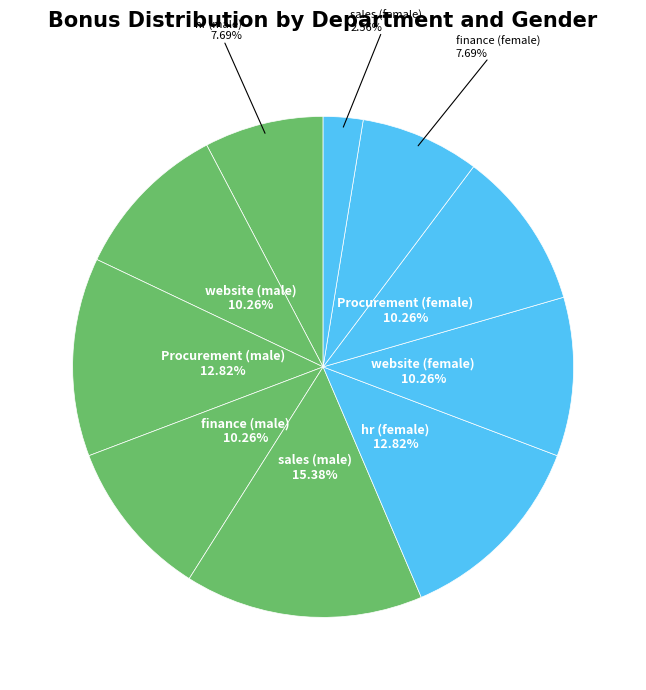

What percentage is NOT represented by hr (male)?

92.3%